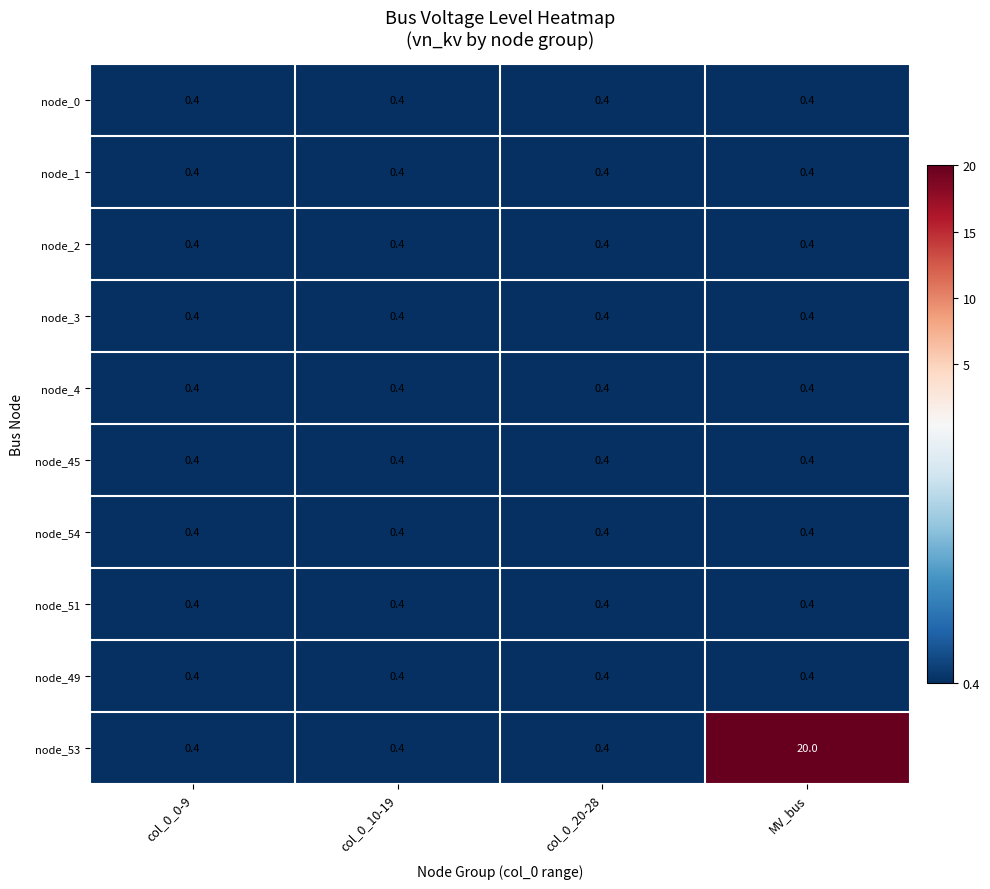

What is the difference between the maximum and minimum values in the node_53 series?

19.6